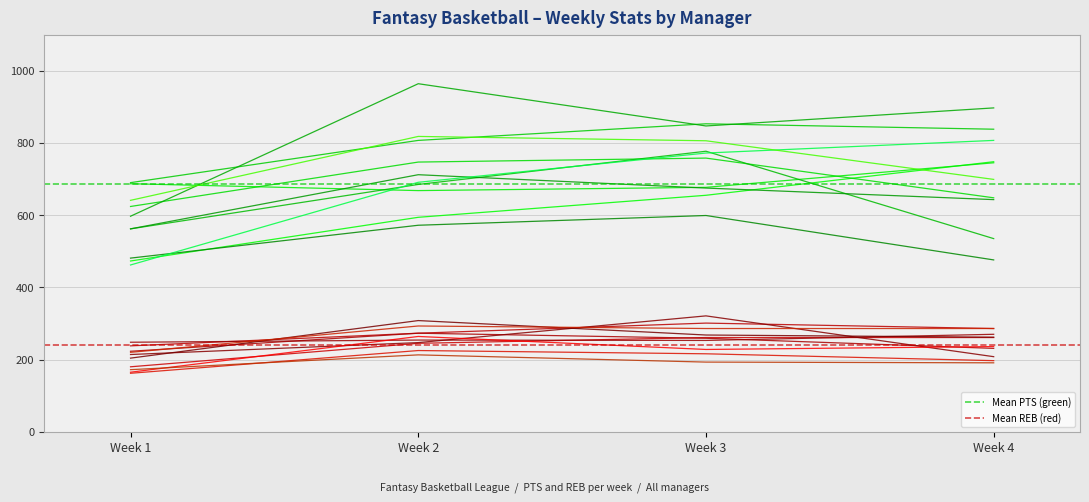

Is it true that REB equals 307 at Week 1?

False